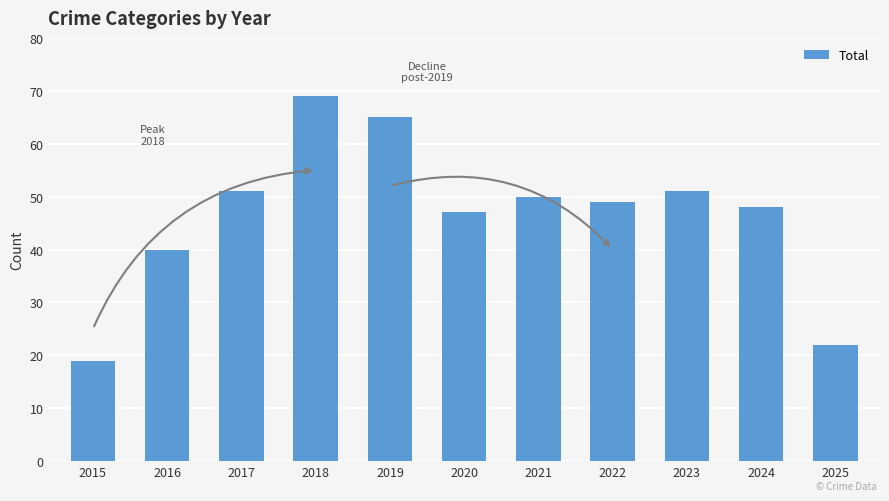

What is the difference between the maximum and minimum values?

50